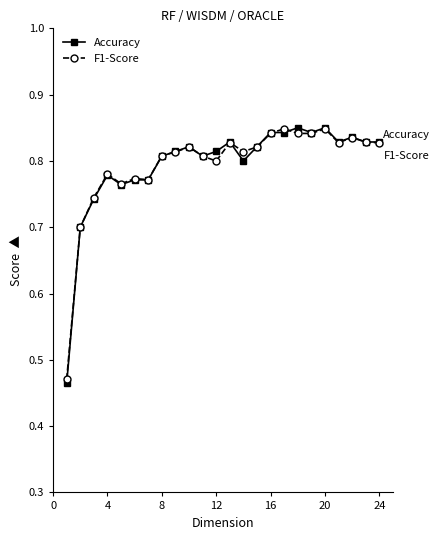

At how many categories does at least one series exceed 0?

24